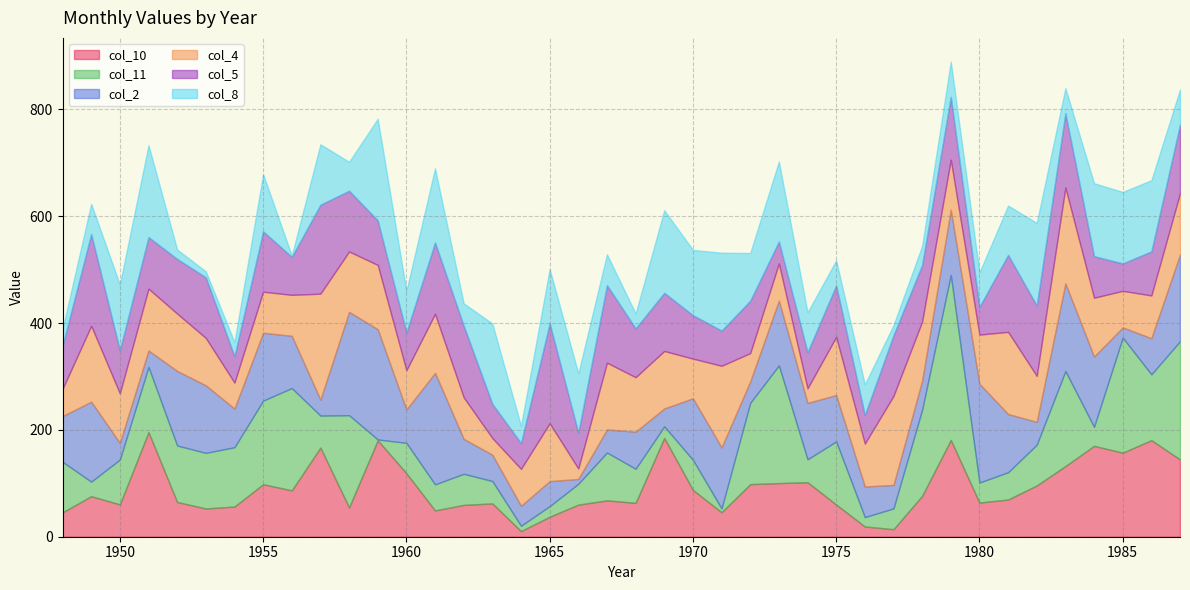

How many values in the col_11 series are below 76?

20